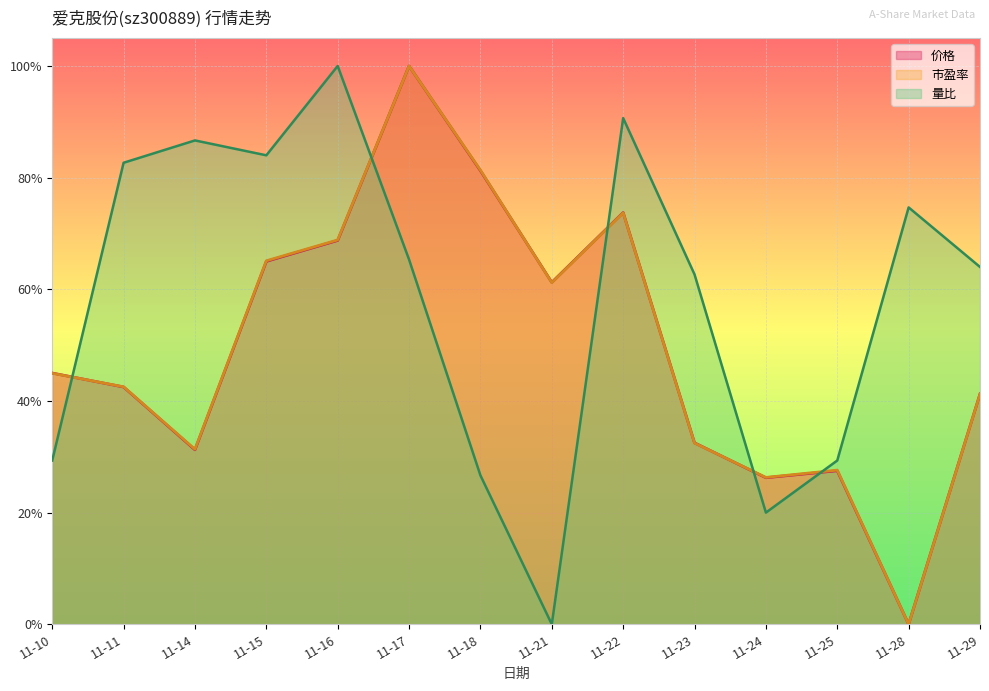

Rank the series at 11-11 from highest to lowest value.

量比, 市盈率, 价格